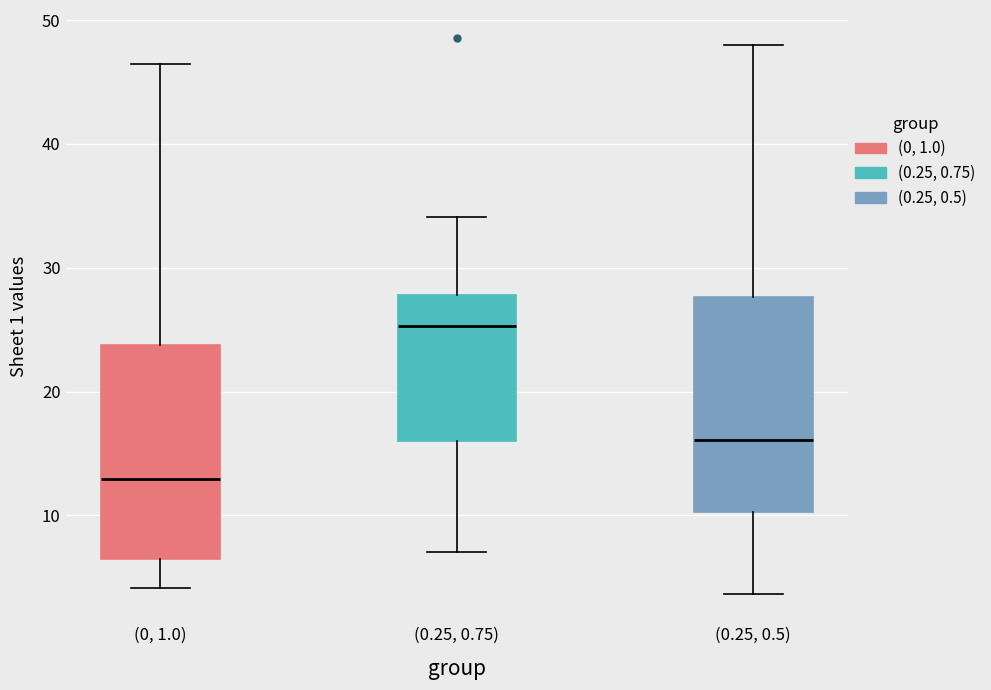

Which box's median line is the highest?

(0.25, 0.75)